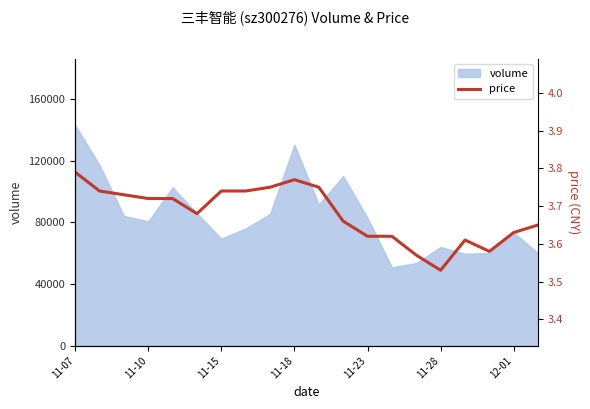

What is the difference between the second highest and second lowest values?

0.2